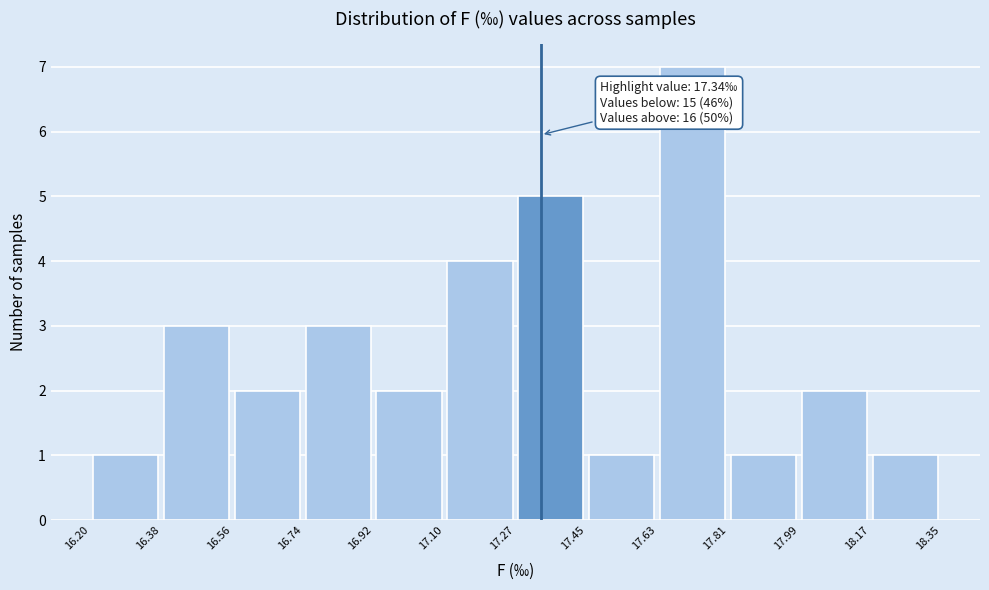

Which range on the x-axis has the tallest bar?

17.63 to 17.81